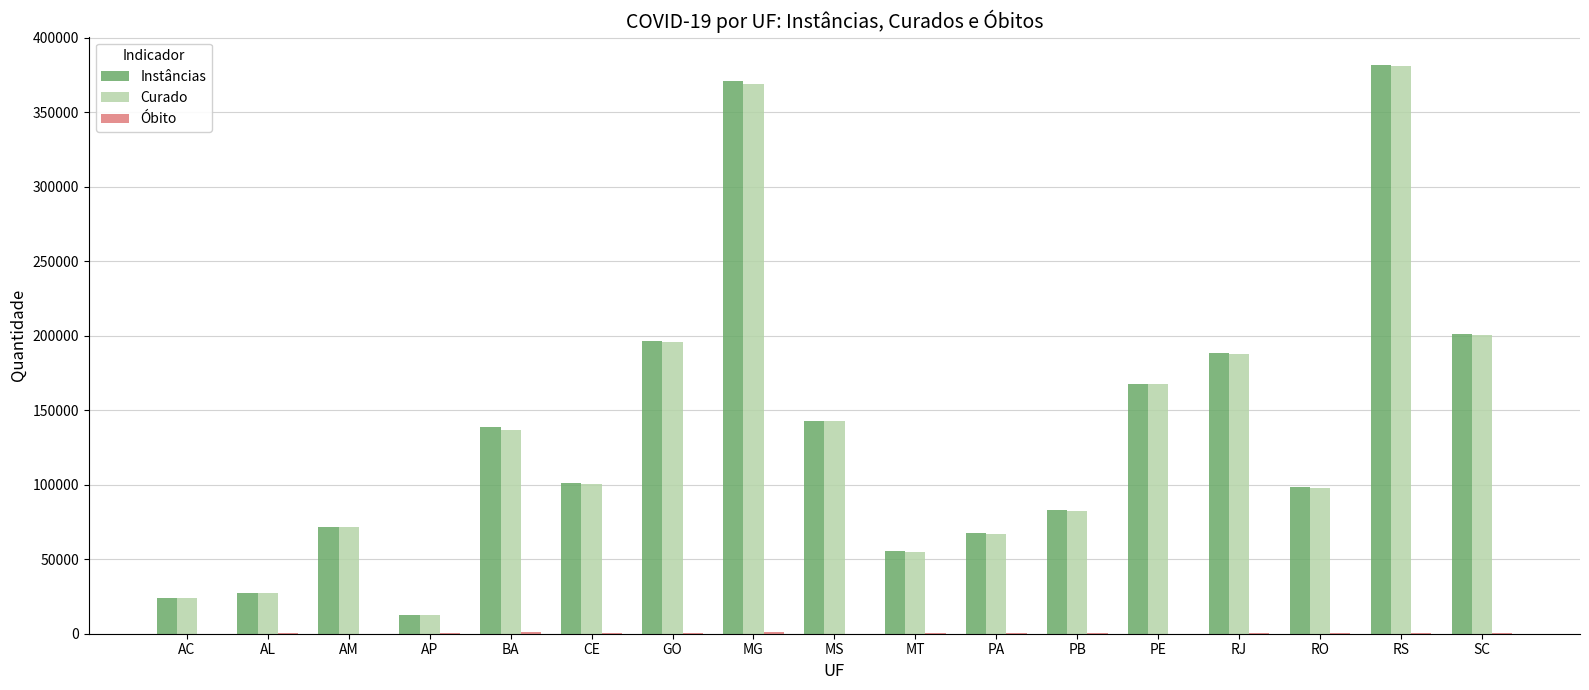

Does the chart contain stacked bars?

No